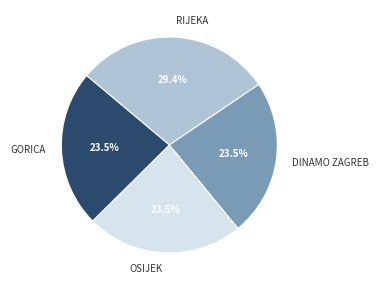

To the nearest percent, what is the average slice percentage?

25%